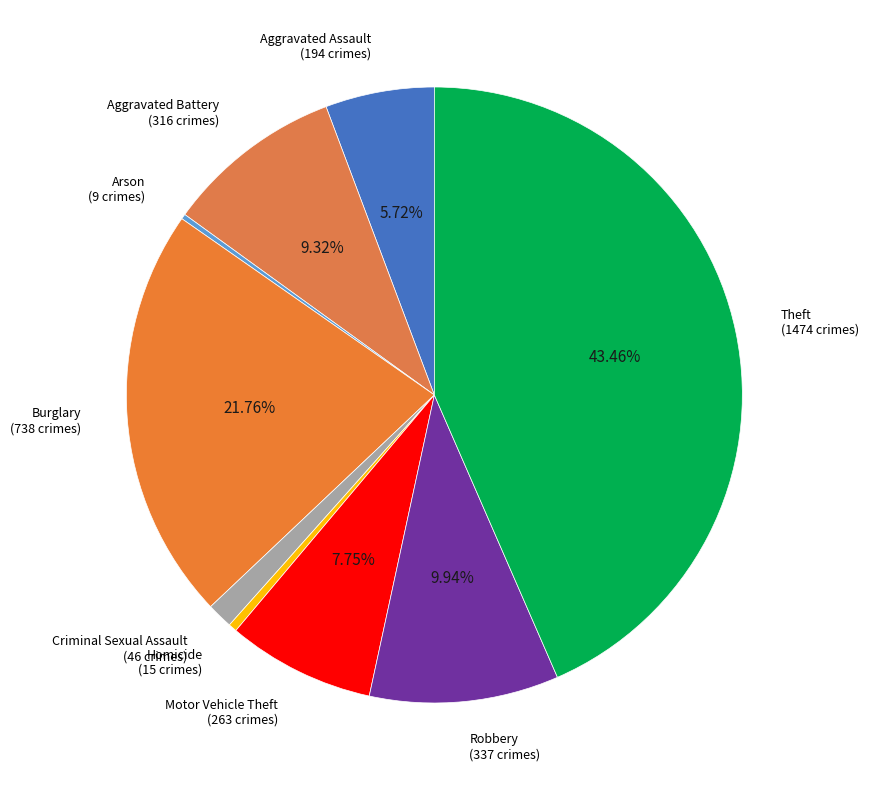

To the nearest percent, what is the difference between the Aggravated Assault and Homicide slice percentages?

5%